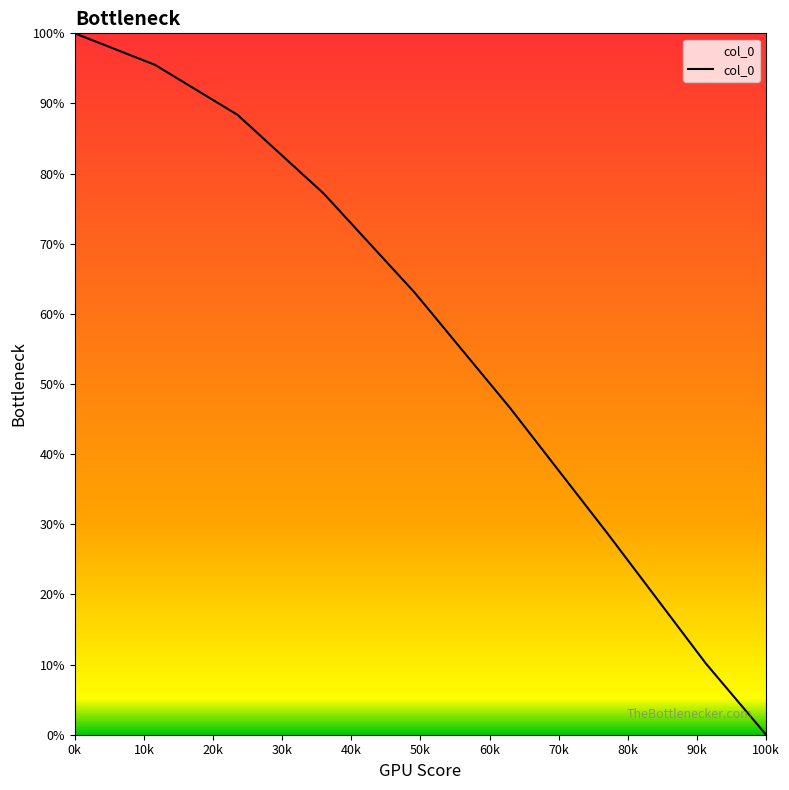

Which category has the highest value across all series?

0k